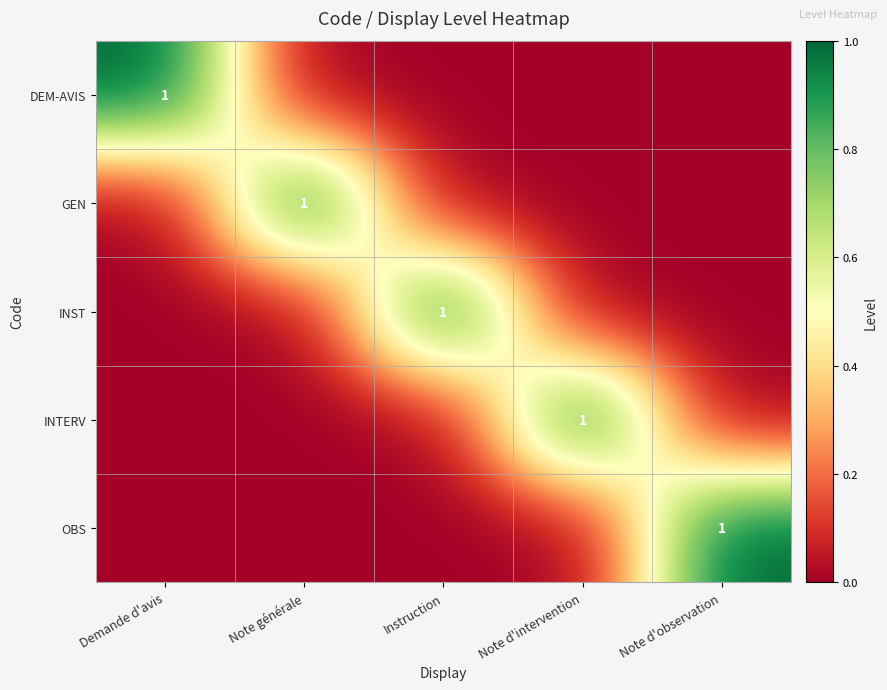

How many distinct data groups are displayed?

5